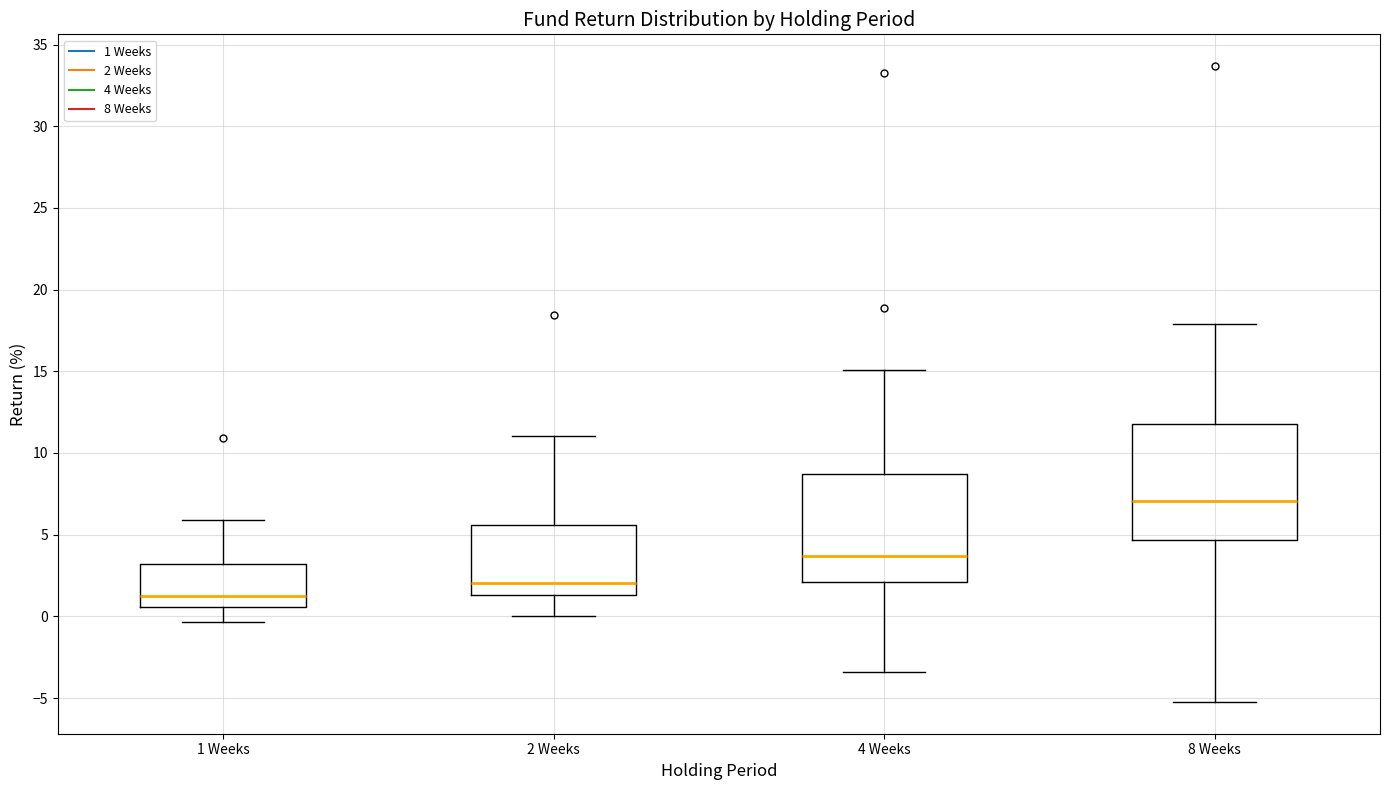

Where does the upper whisker of the box for 4 Weeks end on the y-axis? The values are not printed on the chart, so give them approximately, as read against the axis.

15.0